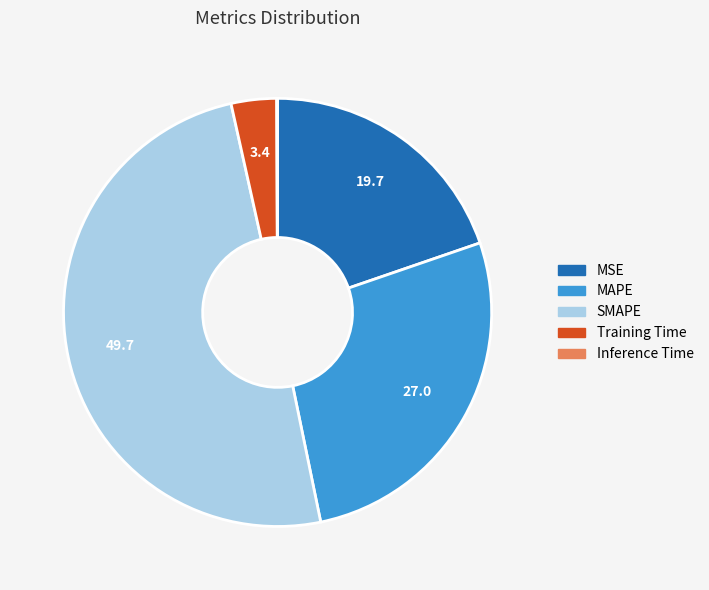

Does MSE account for over 50% of the chart?

No